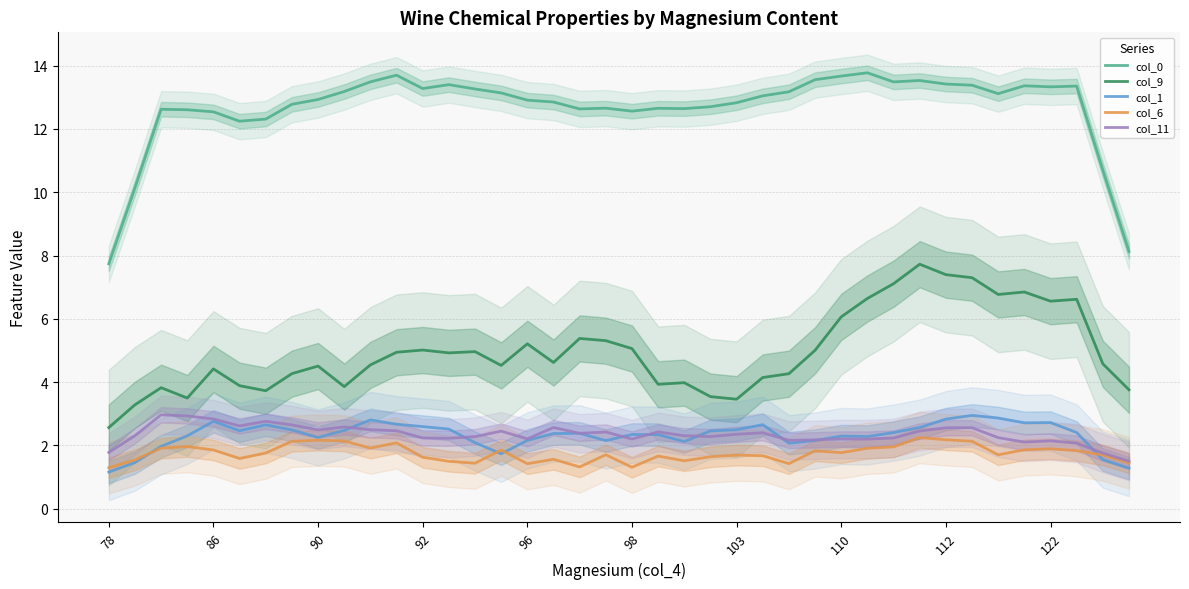

True or false: col_9 and col_0 cross at least once.

False